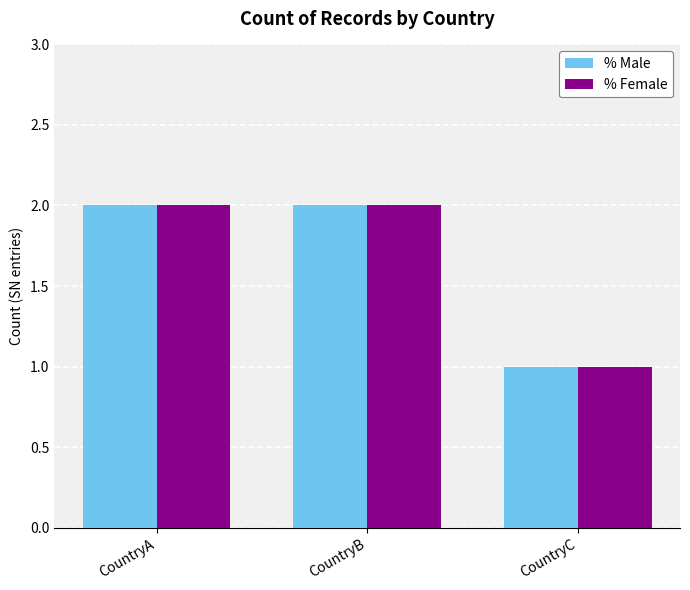

Is it true that % Male equals 2 at CountryB?

True